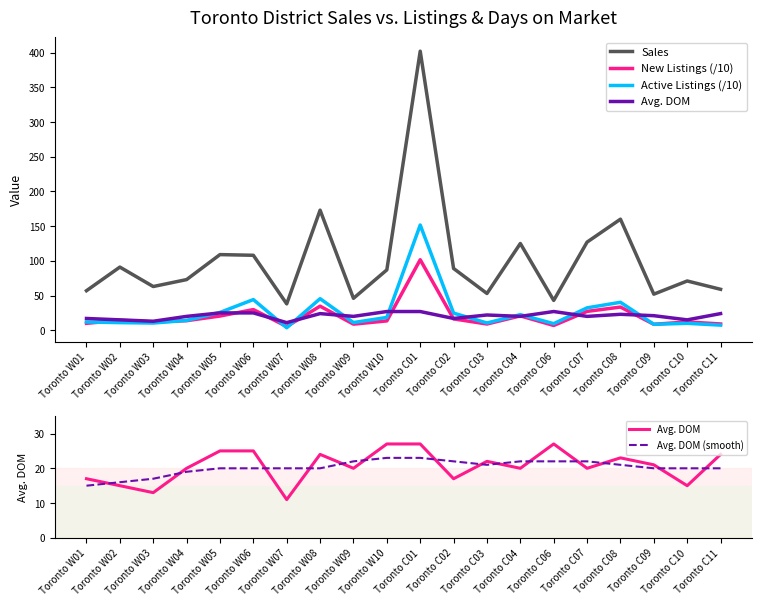

What is the difference between the maximum and minimum values in the Active Listings (/10) series?

148.0